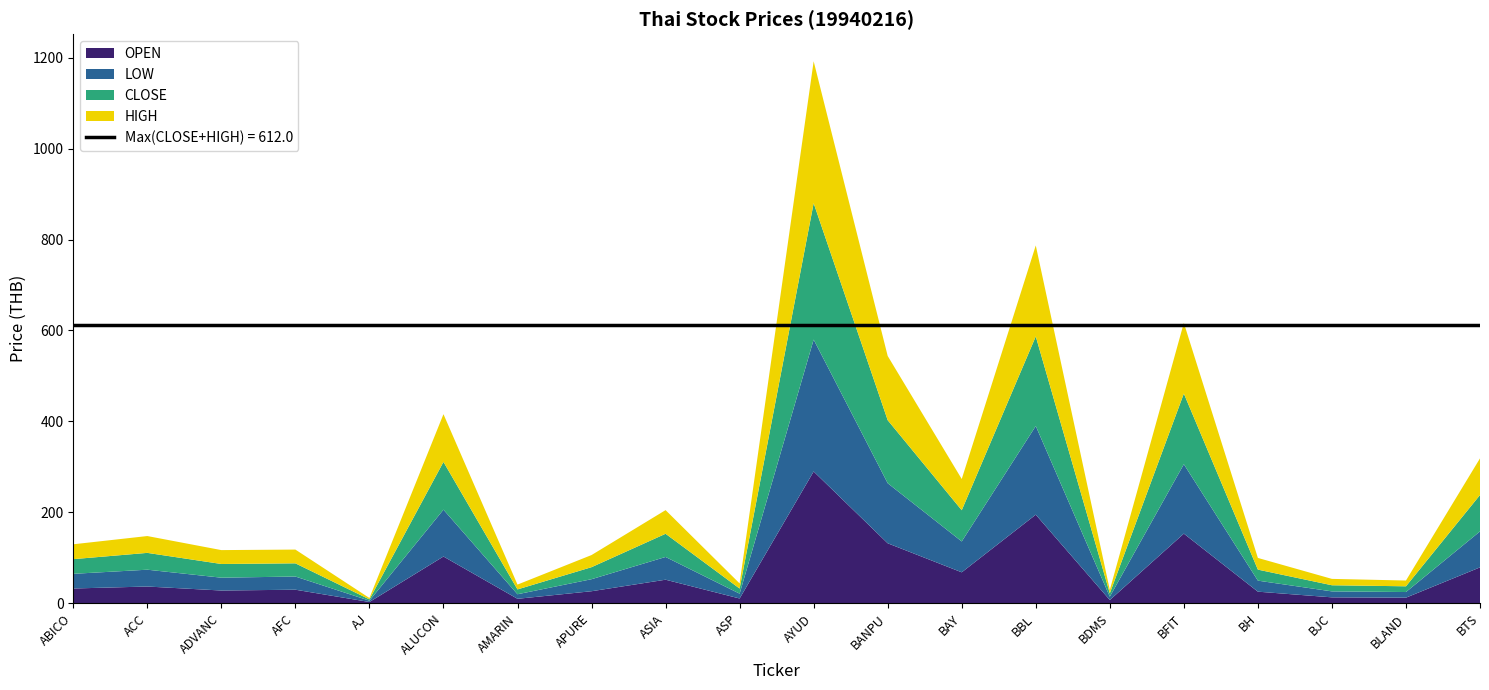

Reading right to left, what are all the values shown in this chart?

CLOSE: 80.1	12.6	13.5	24.2	155.4	7.4	197.0	68.6	138.6	300.0	11.3	51.0	26.4	10.6	105.0	2.9	29.0	30.1	37.0	32.3
HIGH: 80.5	12.7	14.0	25.7	155.4	7.4	200.0	68.6	141.2	312.0	11.3	52.0	26.7	10.6	105.0	3.0	30.2	30.5	37.0	32.7
LOW: 79.1	12.4	13.1	24.2	152.6	7.3	195.0	67.9	132.1	290.0	10.6	50.0	26.4	10.0	103.0	2.9	29.0	28.2	37.0	32.3
OPEN: 79.1	12.5	13.2	25.7	153.3	7.3	195.0	68.3	132.1	290.0	10.7	52.0	26.7	10.0	103.0	3.0	30.0	28.2	37.0	32.7